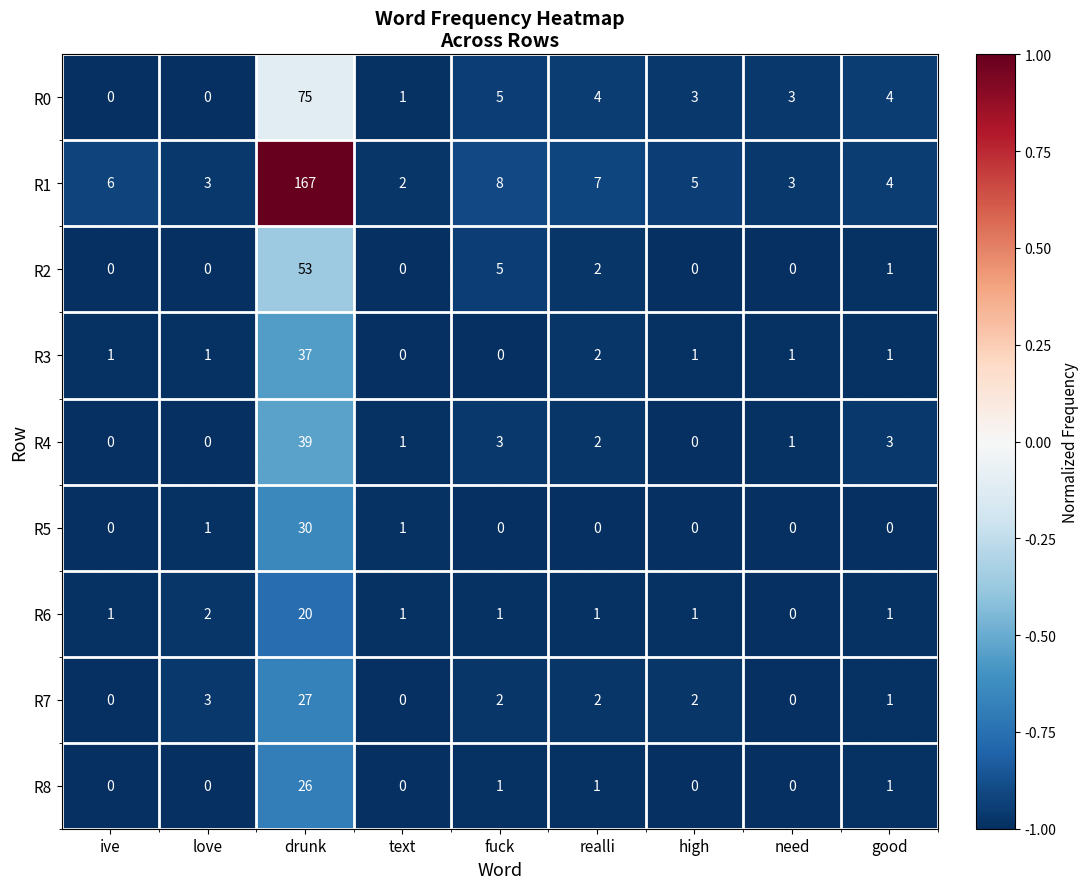

Which category has the highest value in the R1 series?

drunk